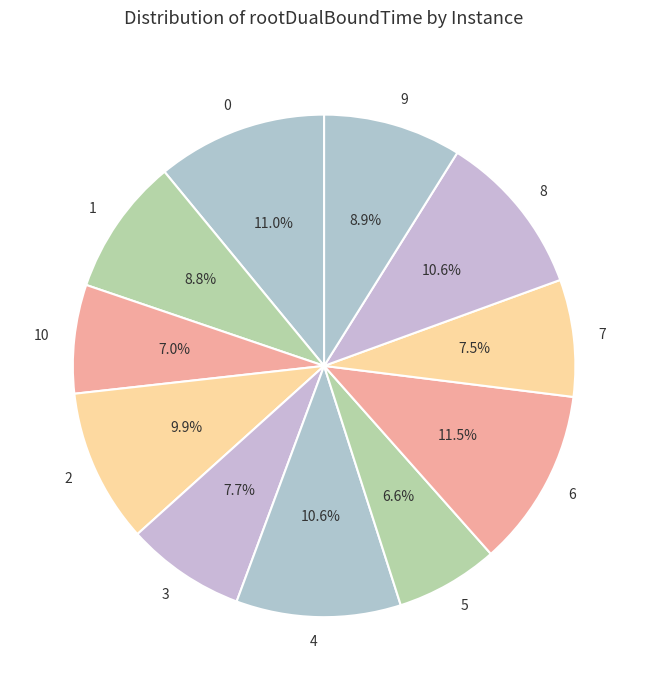

What percentage is the 2 slice, to the nearest percent?

10%